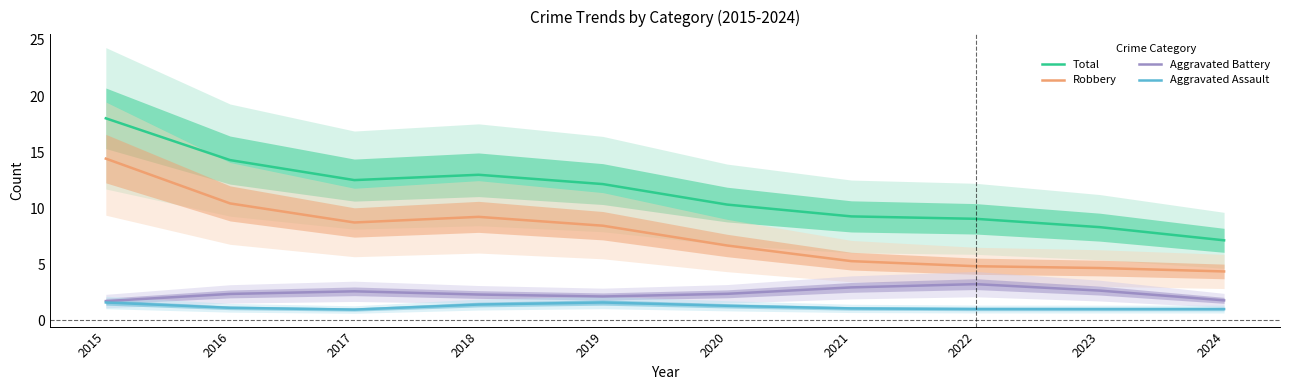

What are all the series names shown in the legend?

Total, Robbery, Aggravated Battery, Aggravated Assault